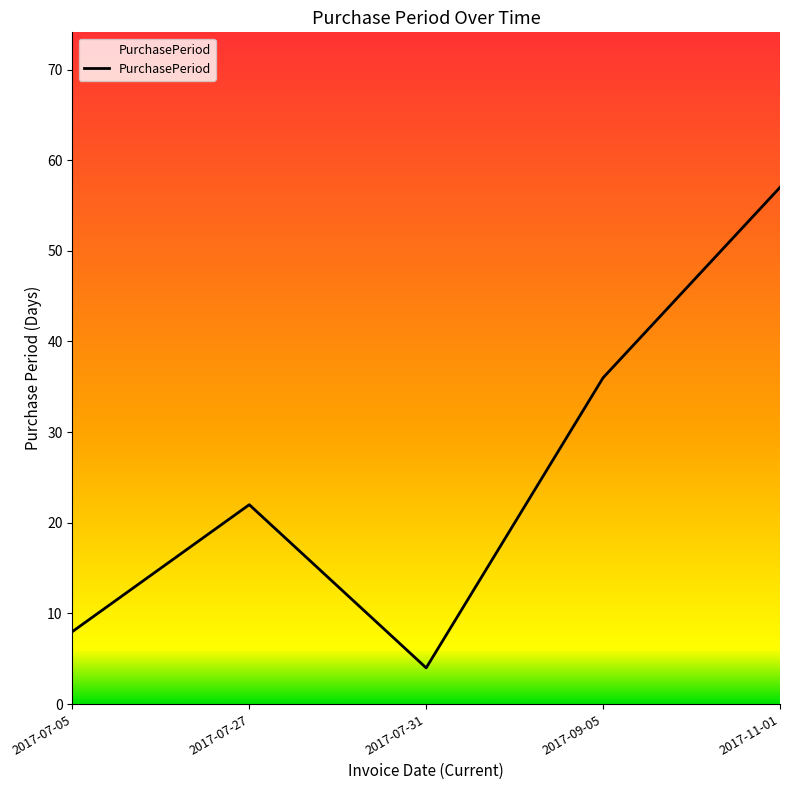

What position from the right is 2017-07-05?

5